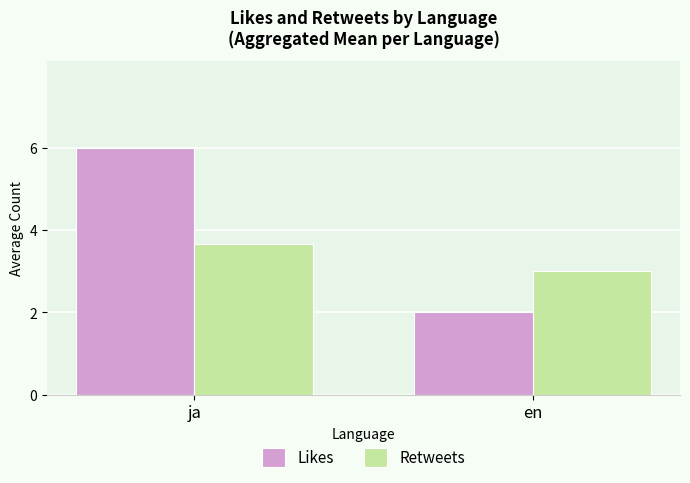

Which series has the widest spread of values?

Likes